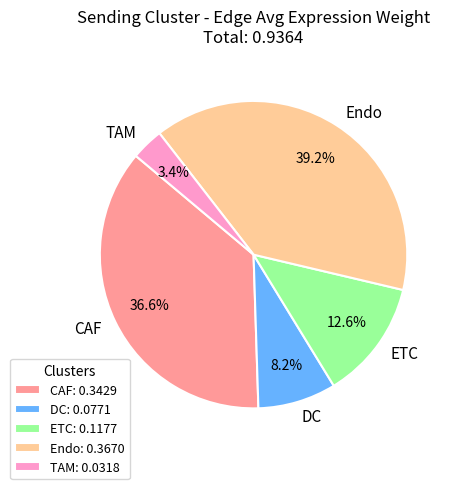

The DC slice represents 1% of the pie. True or false?

False